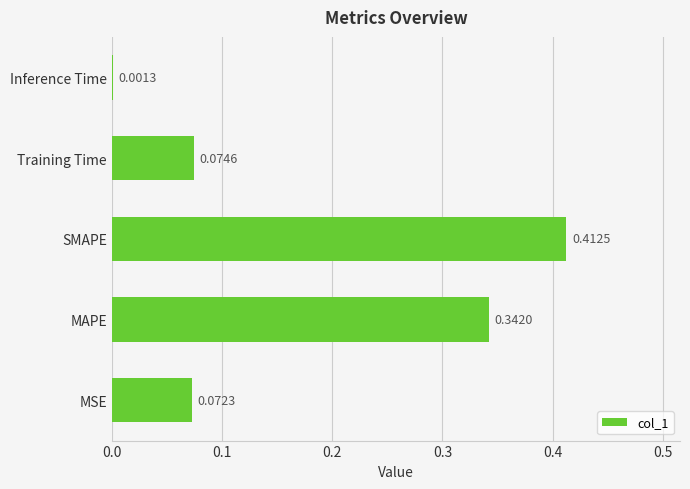

Between SMAPE and Inference Time, which is larger?

SMAPE